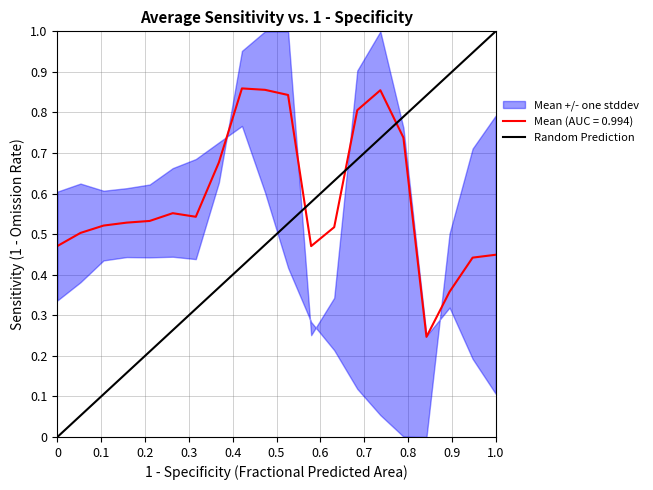

Which has a higher value, 1.0 or 0?

1.0